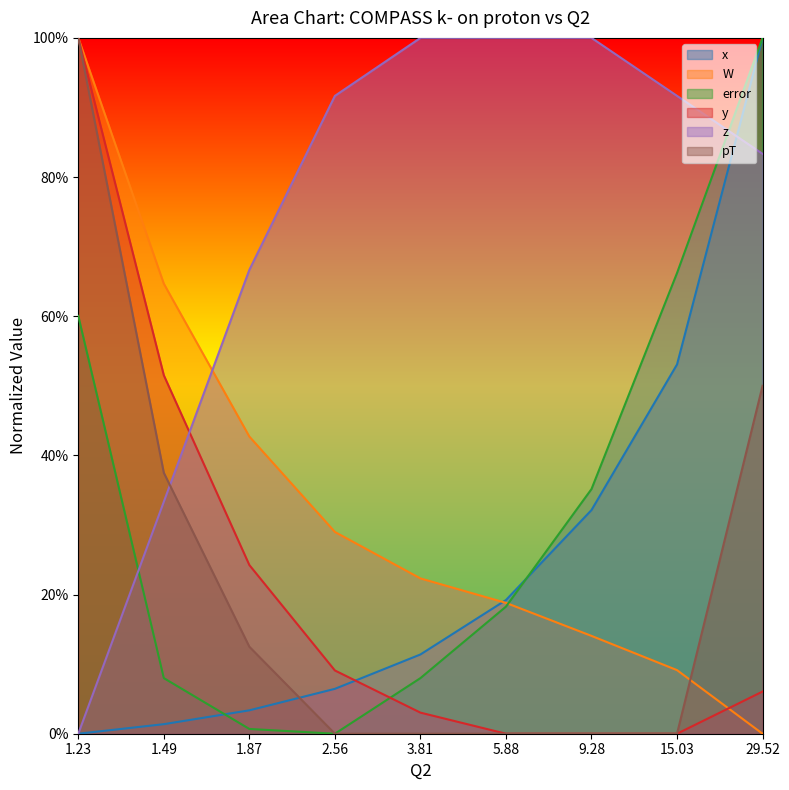

What are all the series names shown in the legend?

x, W, error, y, z, pT